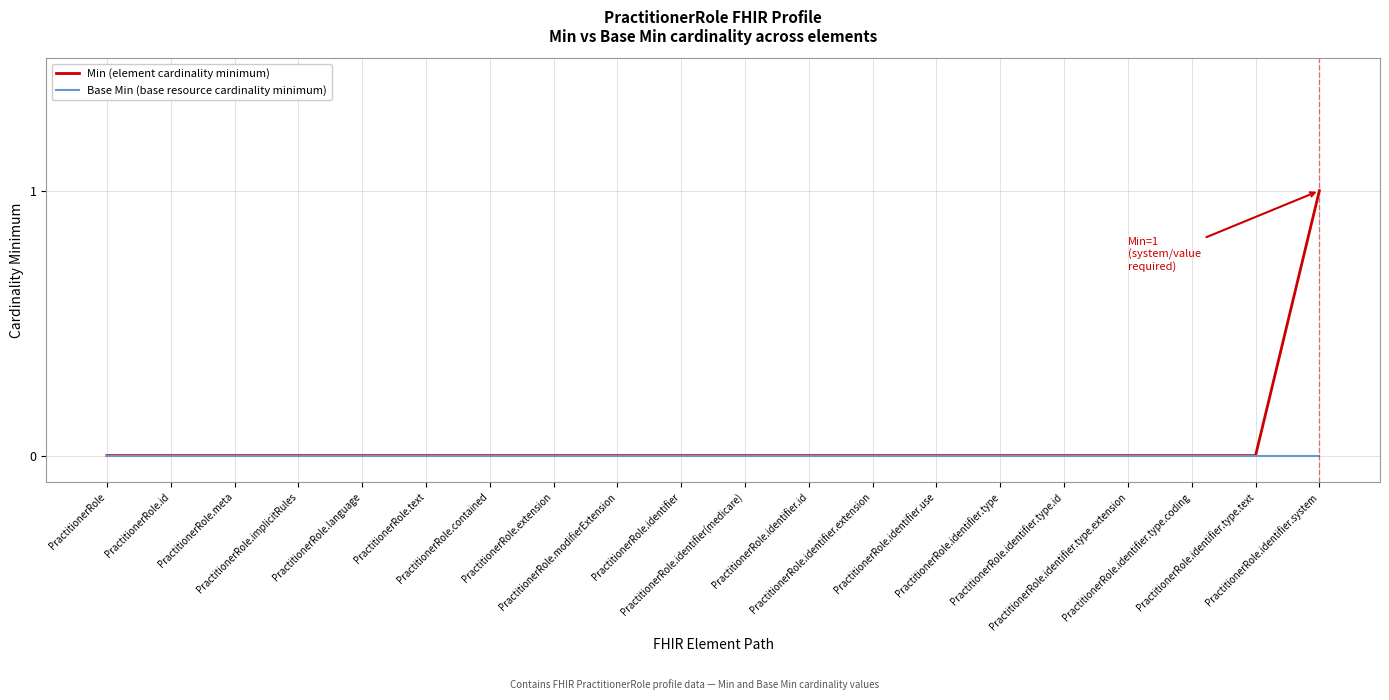

Which series has the widest spread of values?

Min (element cardinality minimum)